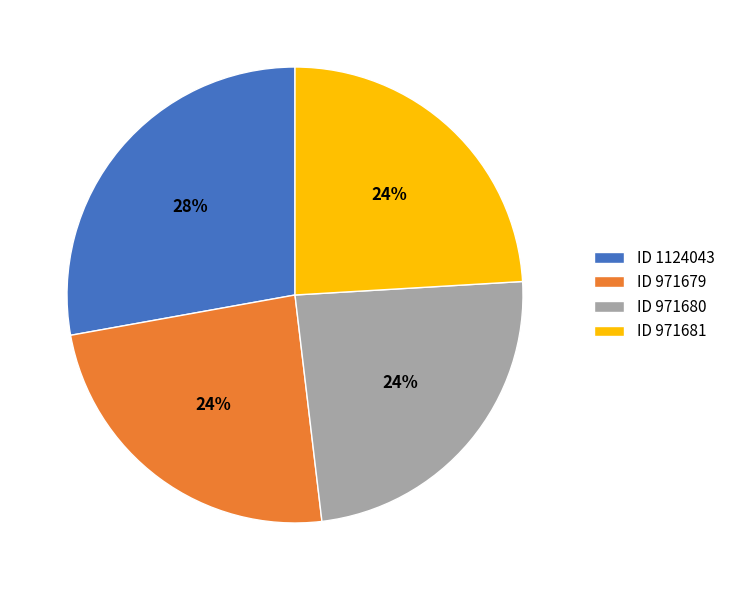

What is the largest slice in the pie chart?

ID 1124043